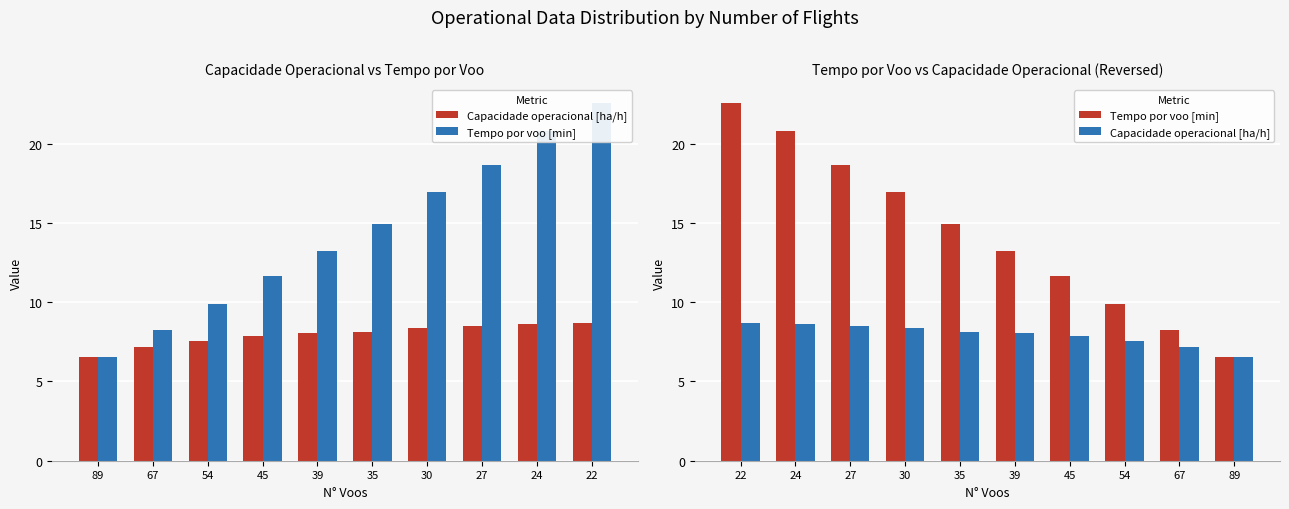

What is the maximum value for Tempo por voo [min]?

22.6